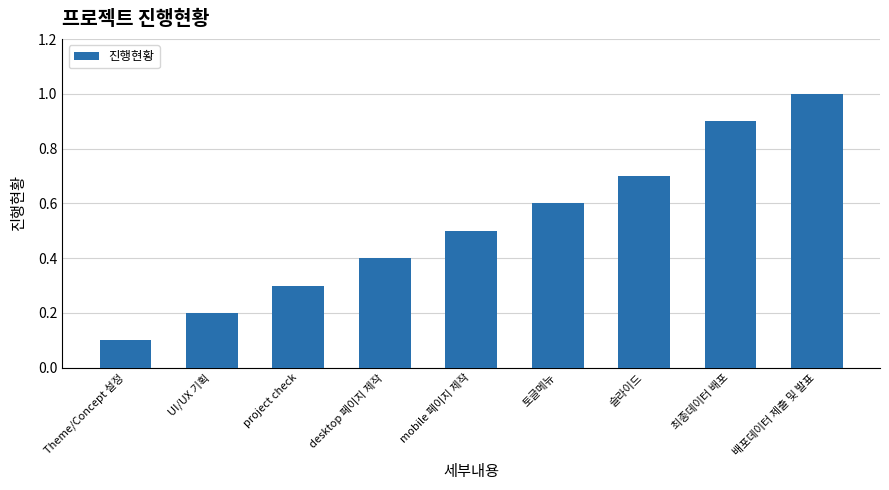

Where is the data nearest to the value 0?

Theme/Concept 설정